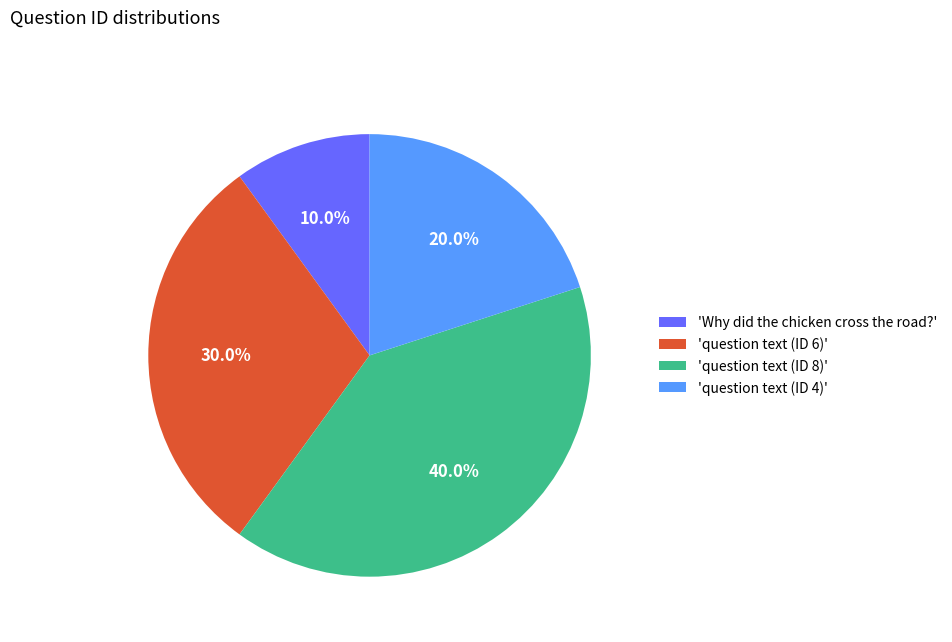

Which category has the smallest portion of the pie?

'Why did the chicken cross the road?'